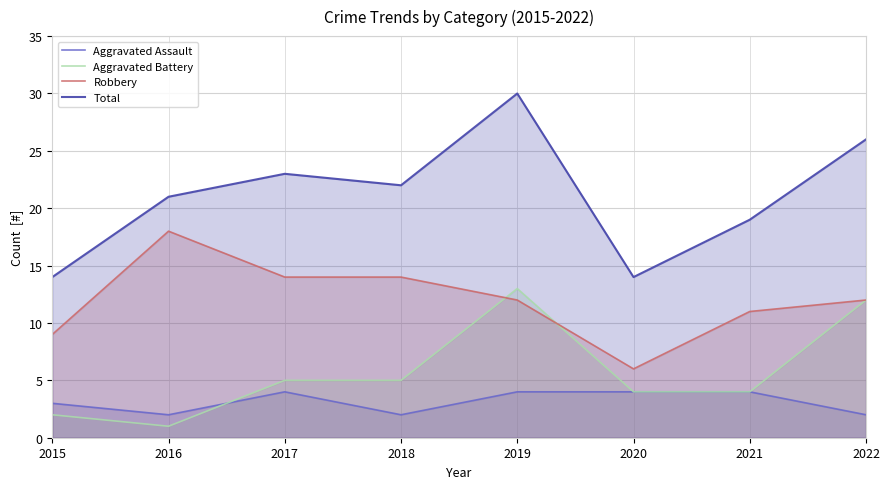

What is the highest value of the Aggravated Assault series?

4